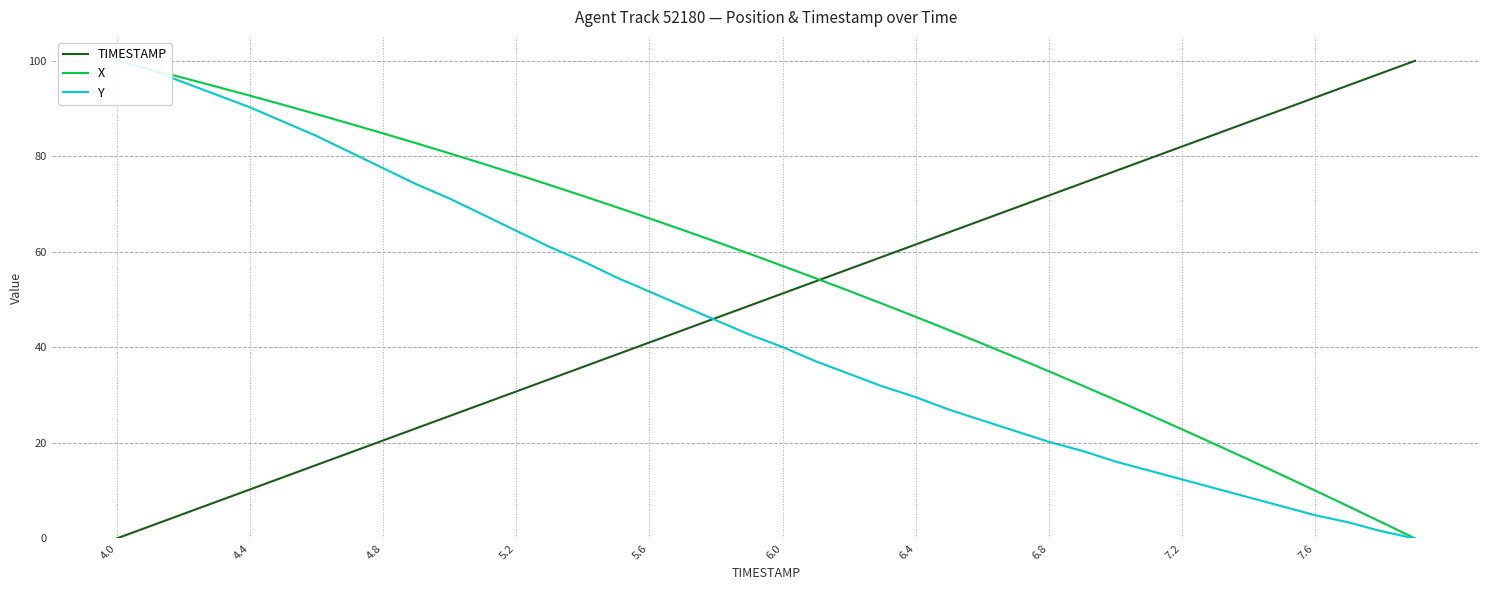

The Y series shows 37.1 at 21. True or false?

True